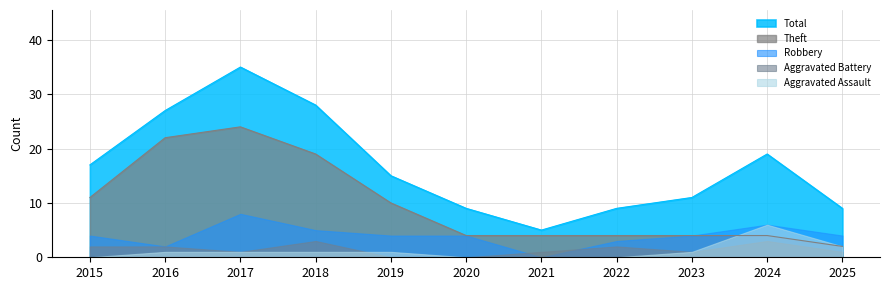

True or false: Total has a value of 9 at 2025.

True